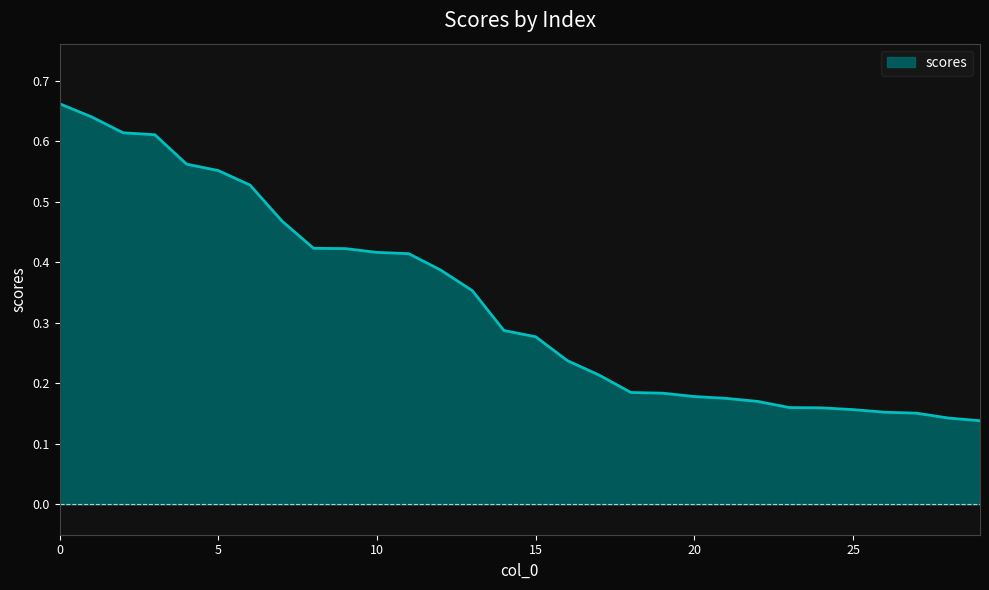

True or false: the data has more than 0 interior local peaks.

False